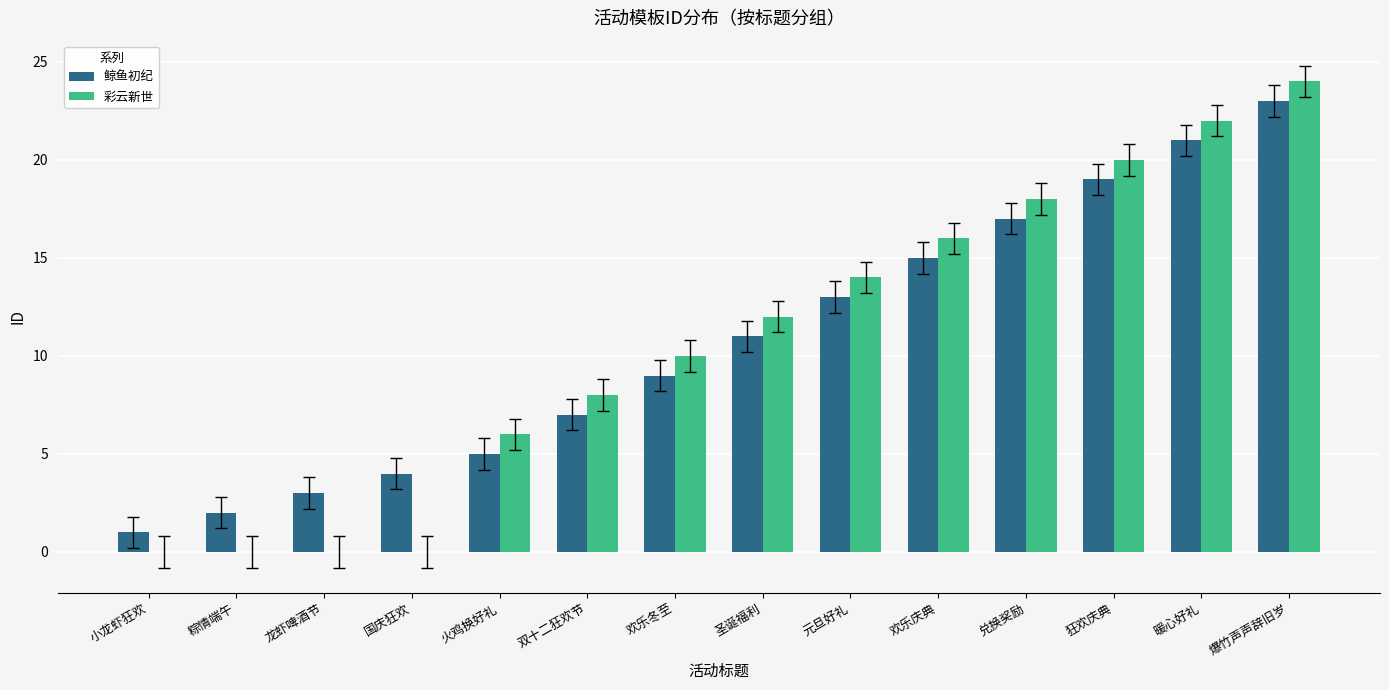

Between 龙虾啤酒节 and 爆竹声声辞旧岁, which series saw the biggest shift?

彩云新世